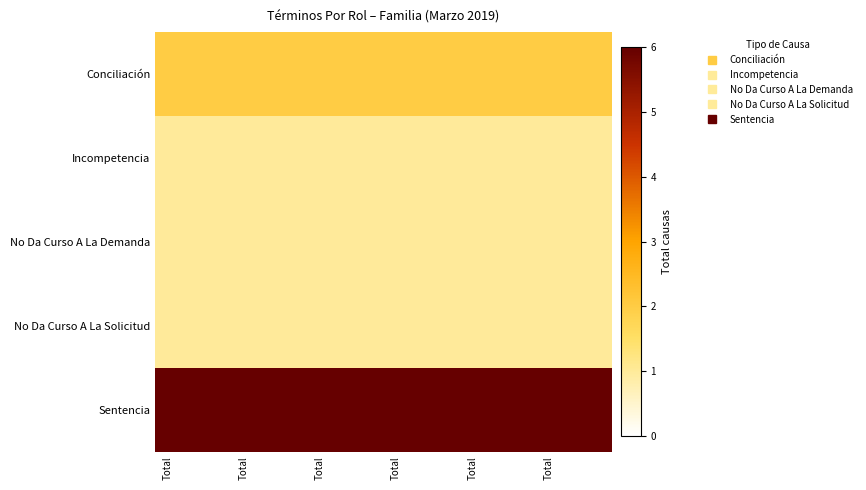

Which series has the largest total across all categories?

Sentencia